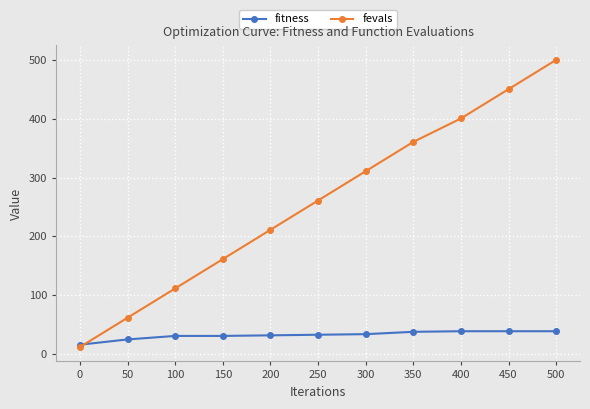

How many values in the fevals series are below 261?

5